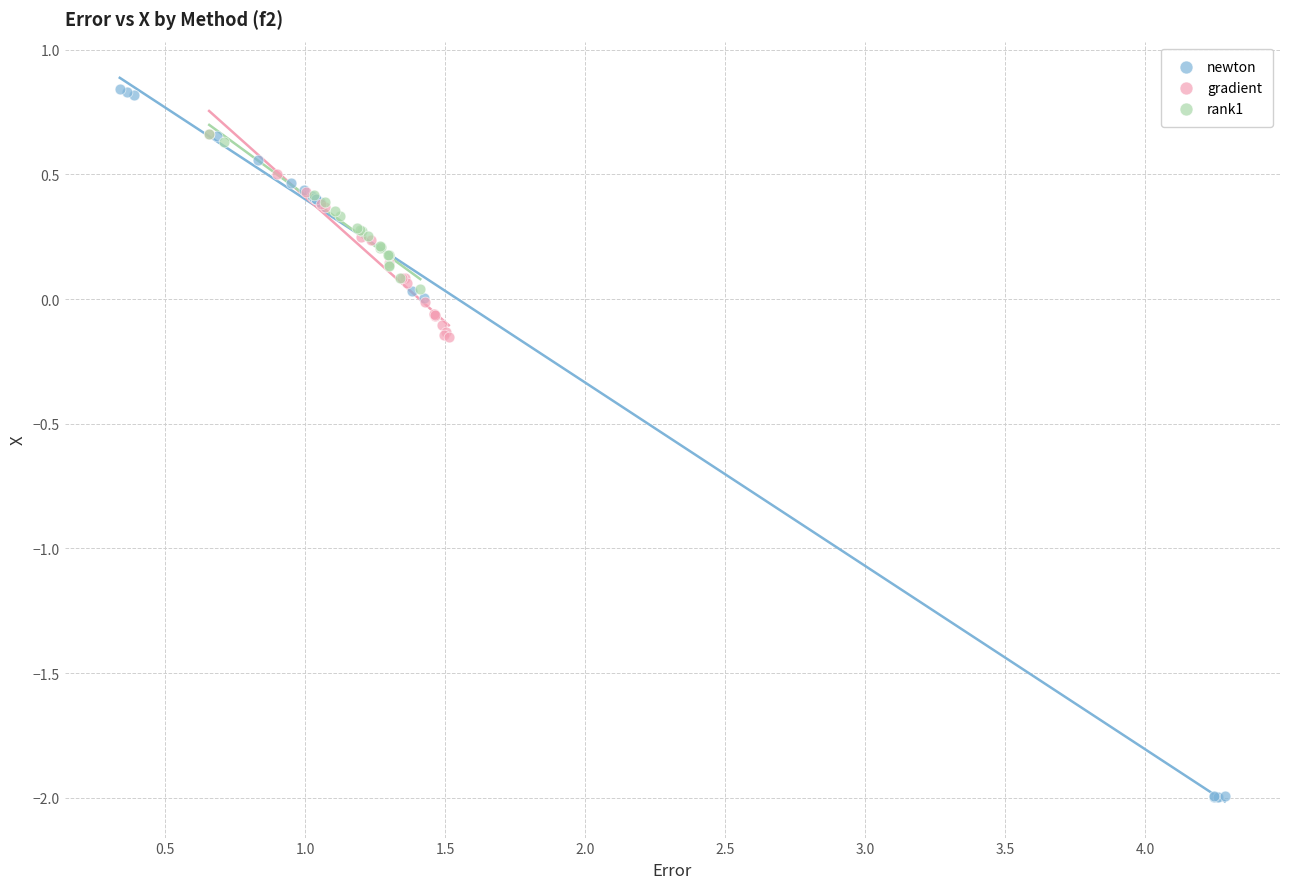

Which series reaches the maximum Y coordinate?

newton